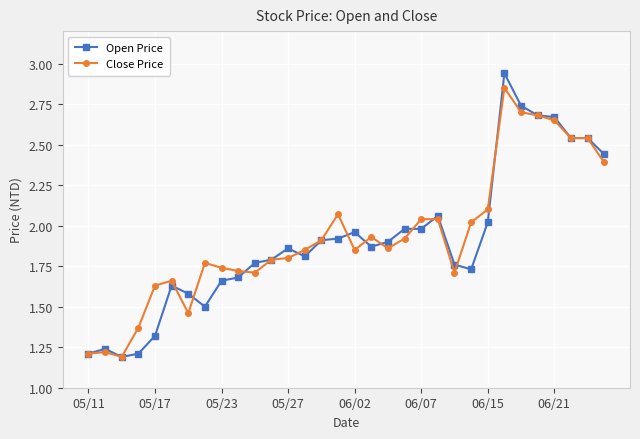

List the series in order of their peak value, highest first.

Open Price, Close Price